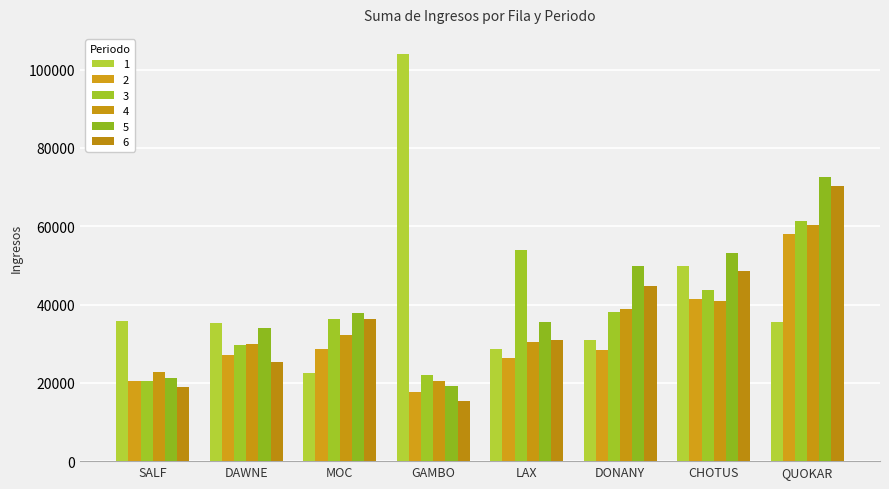

Where does the 6 series first go above 36292?

MOC